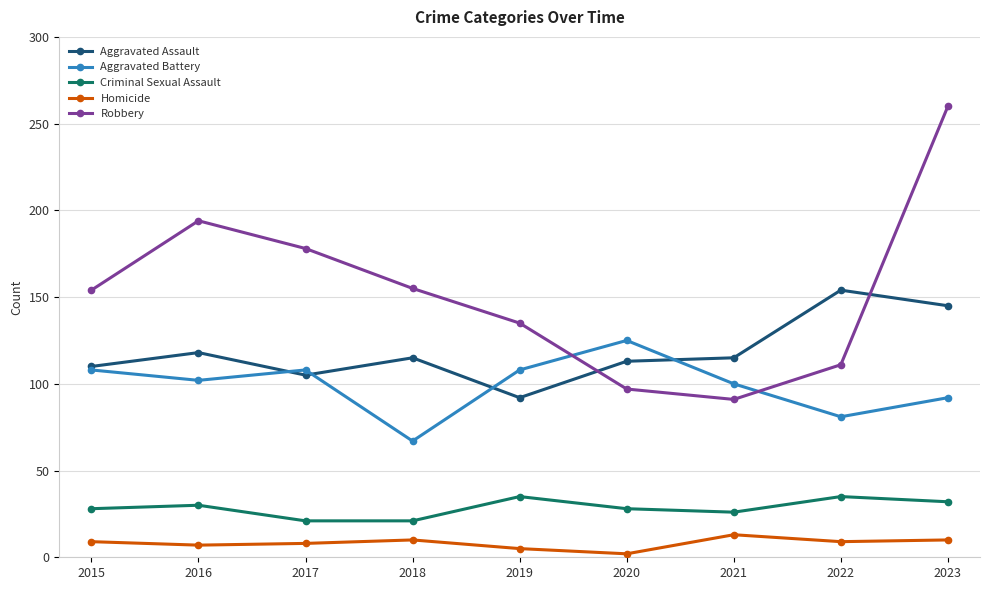

At how many categories does at least one series exceed 141?

6